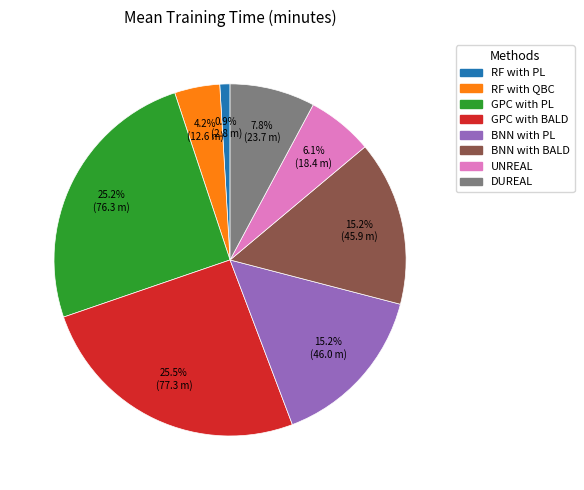

Is there a majority slice in this chart?

No